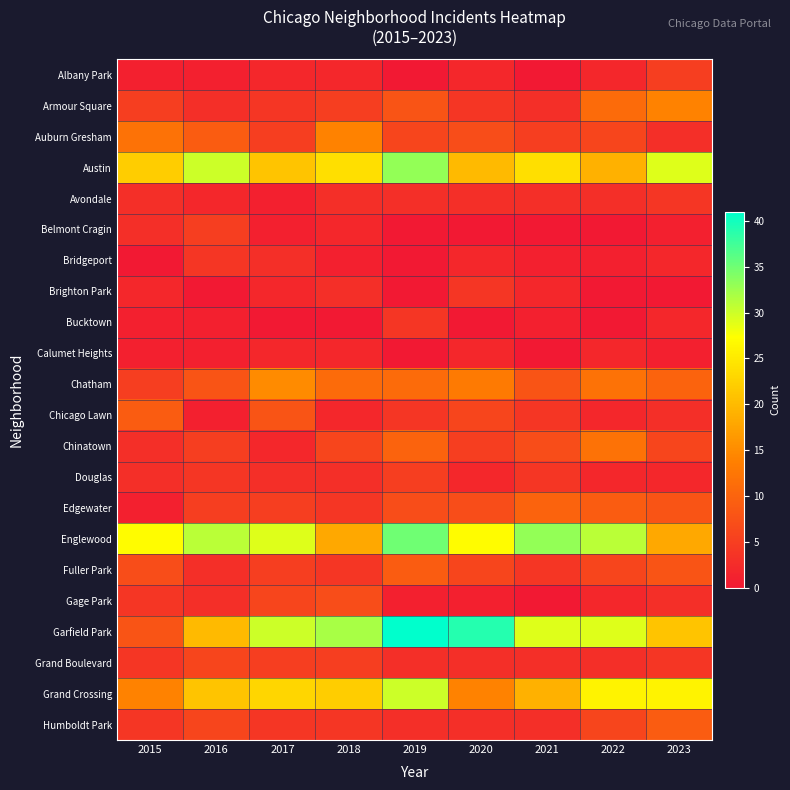

Which series has the largest total across all categories?

Englewood